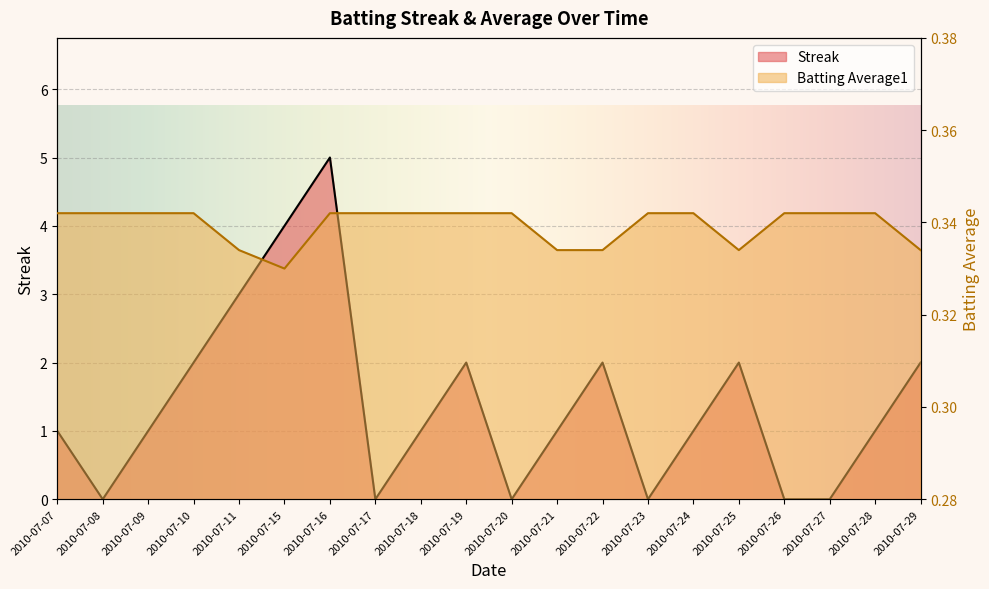

Reading left to right, extract all data points from this chart.

Streak: 2010-07-07=1.0	2010-07-08=0.0	2010-07-09=1.0	2010-07-10=2.0	2010-07-11=3.0	2010-07-15=4.0	2010-07-16=5.0	2010-07-17=0.0	2010-07-18=1.0	2010-07-19=2.0	2010-07-20=0.0	2010-07-21=1.0	2010-07-22=2.0	2010-07-23=0.0	2010-07-24=1.0	2010-07-25=2.0	2010-07-26=0.0	2010-07-27=0.0	2010-07-28=1.0	2010-07-29=2.0
Batting Average1: 2010-07-07=0.3	2010-07-08=0.3	2010-07-09=0.3	2010-07-10=0.3	2010-07-11=0.3	2010-07-15=0.3	2010-07-16=0.3	2010-07-17=0.3	2010-07-18=0.3	2010-07-19=0.3	2010-07-20=0.3	2010-07-21=0.3	2010-07-22=0.3	2010-07-23=0.3	2010-07-24=0.3	2010-07-25=0.3	2010-07-26=0.3	2010-07-27=0.3	2010-07-28=0.3	2010-07-29=0.3